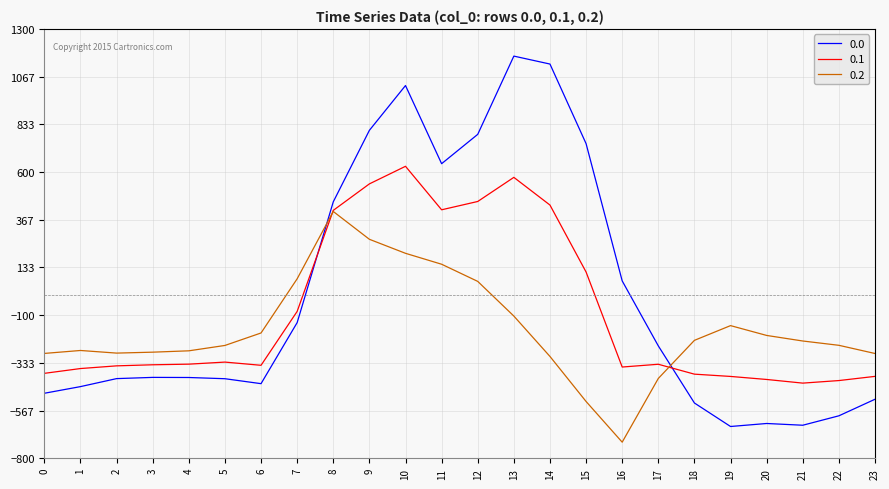

How many lines are shown in the chart?

3